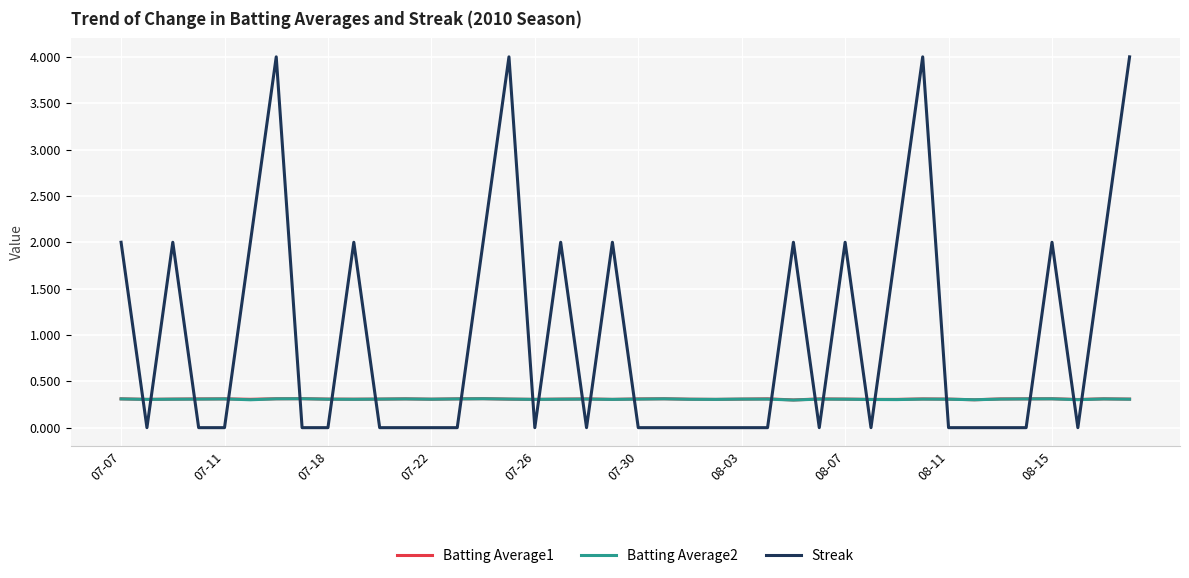

What is the maximum value shown in the chart?

4.0